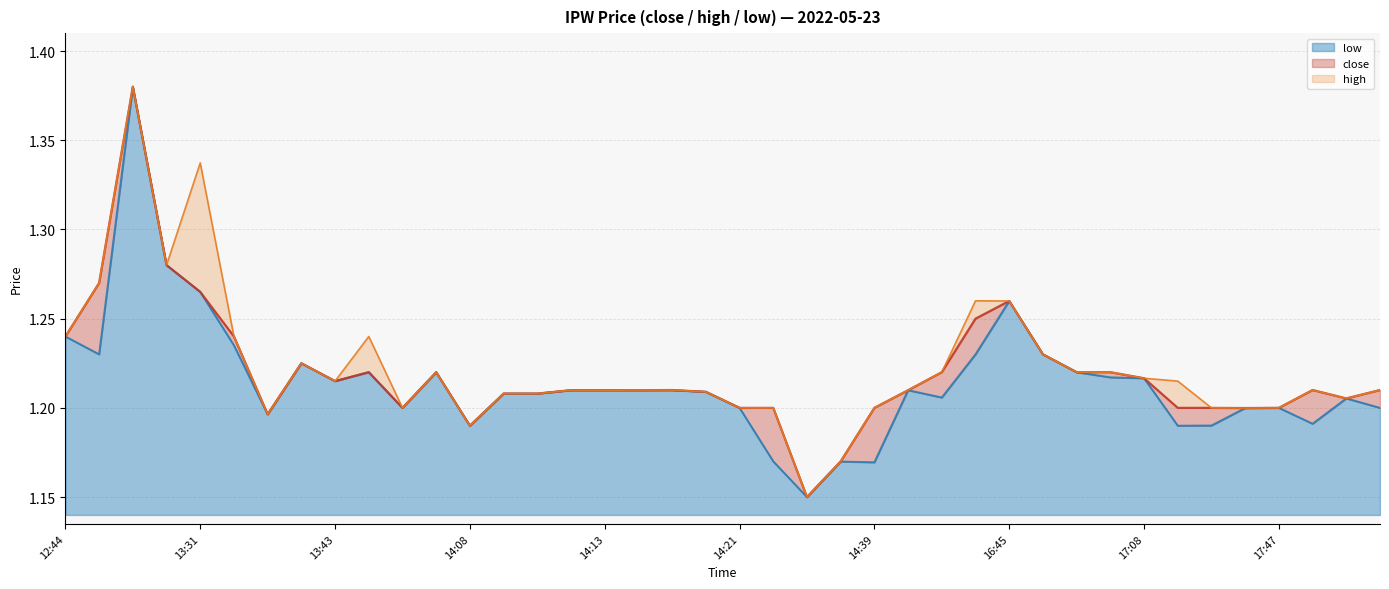

True or false: low and high cross at least once.

False